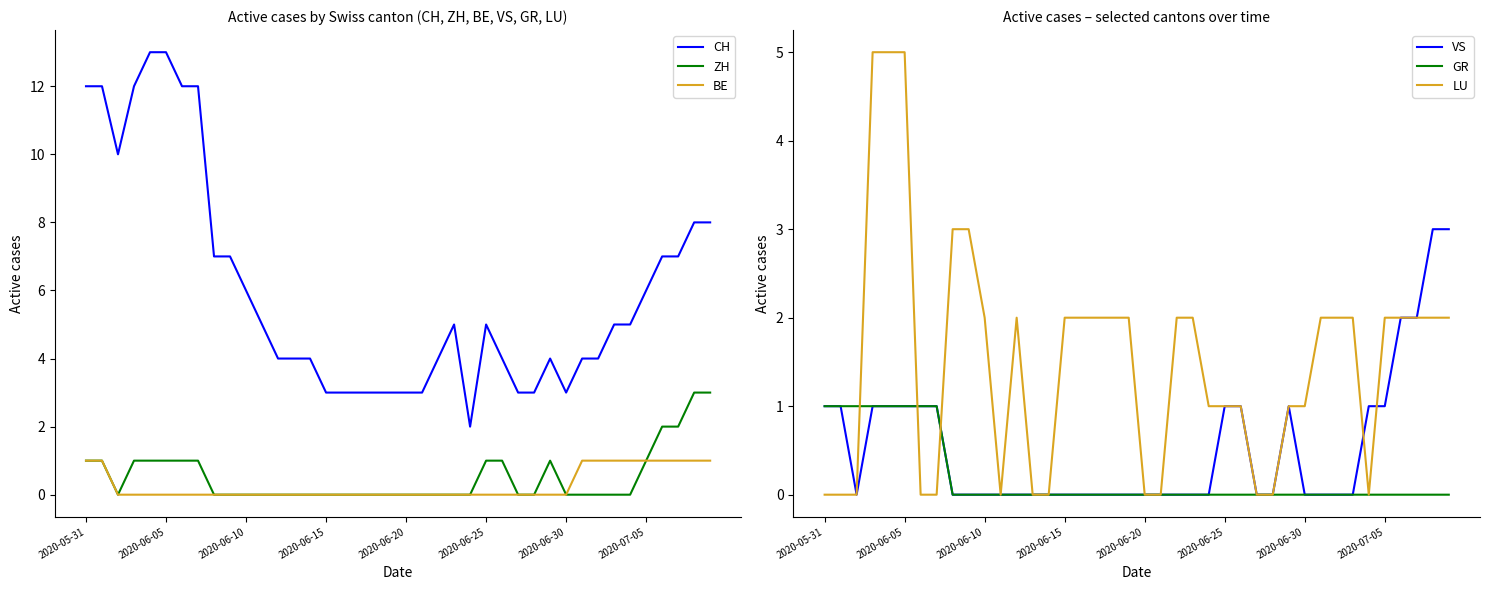

Is it true that LU equals -2 at 2020-07-05?

False